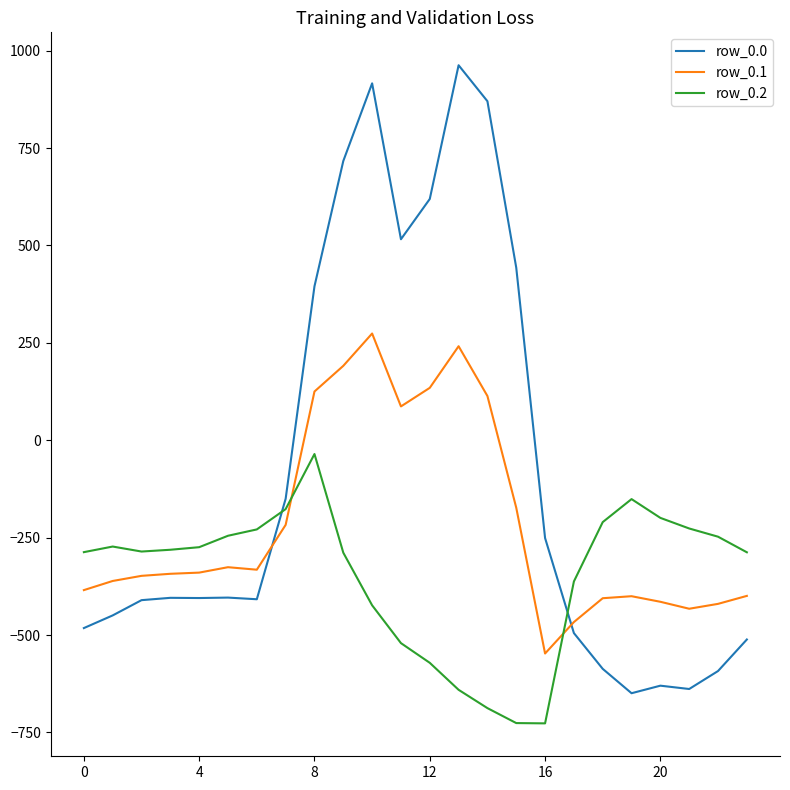

What is the minimum value for row_0.0?

-649.2